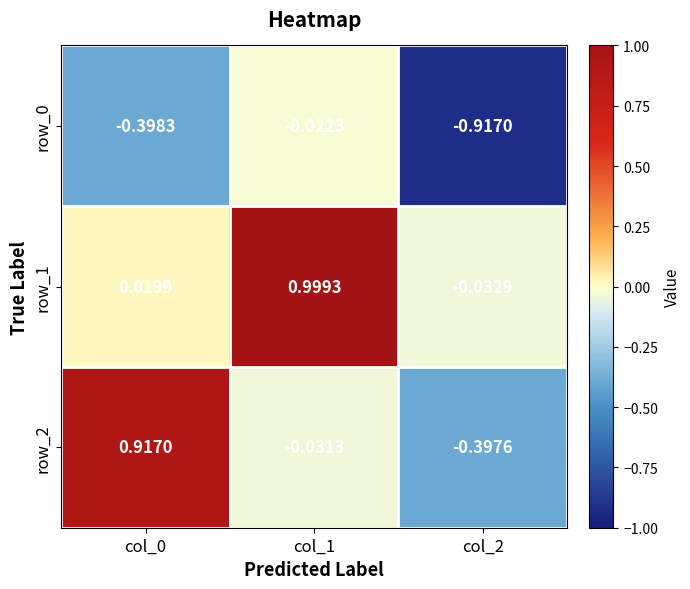

How many distinct data groups are displayed?

3